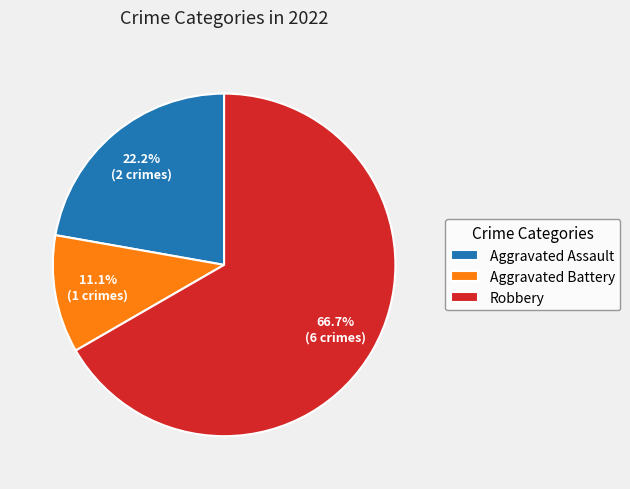

True or false: Robbery accounts for 80% of the total.

False